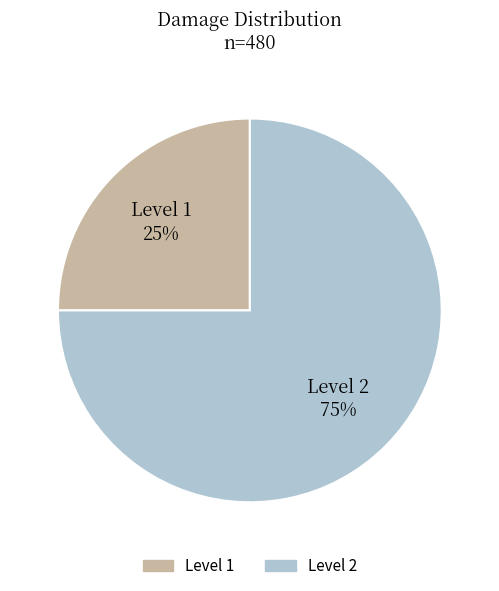

To the nearest percent, what is the difference between the largest and smallest slice percentages?

50%